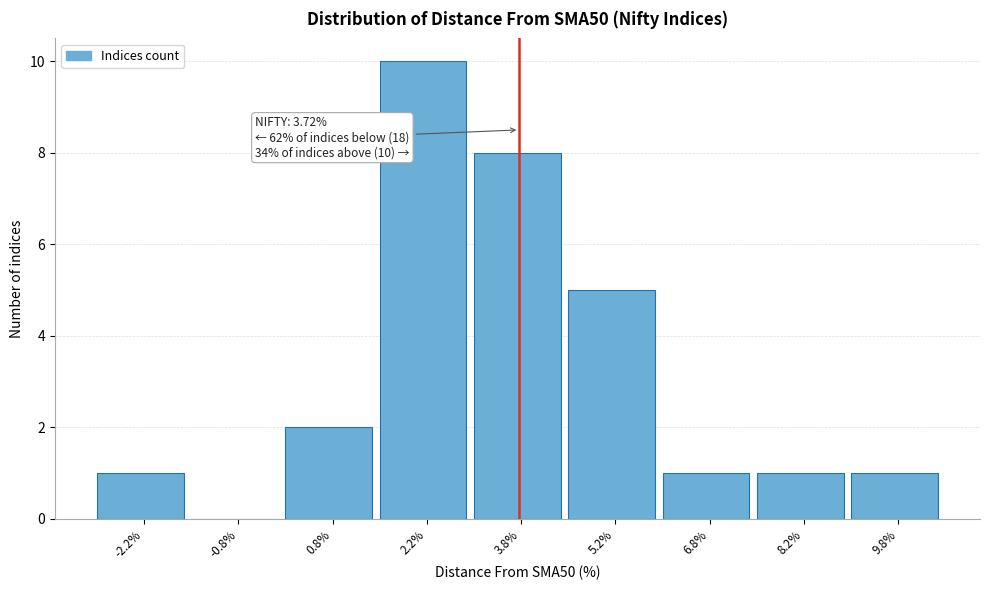

Over which range of the x-axis is the bar tallest?

1.5 to 3.0